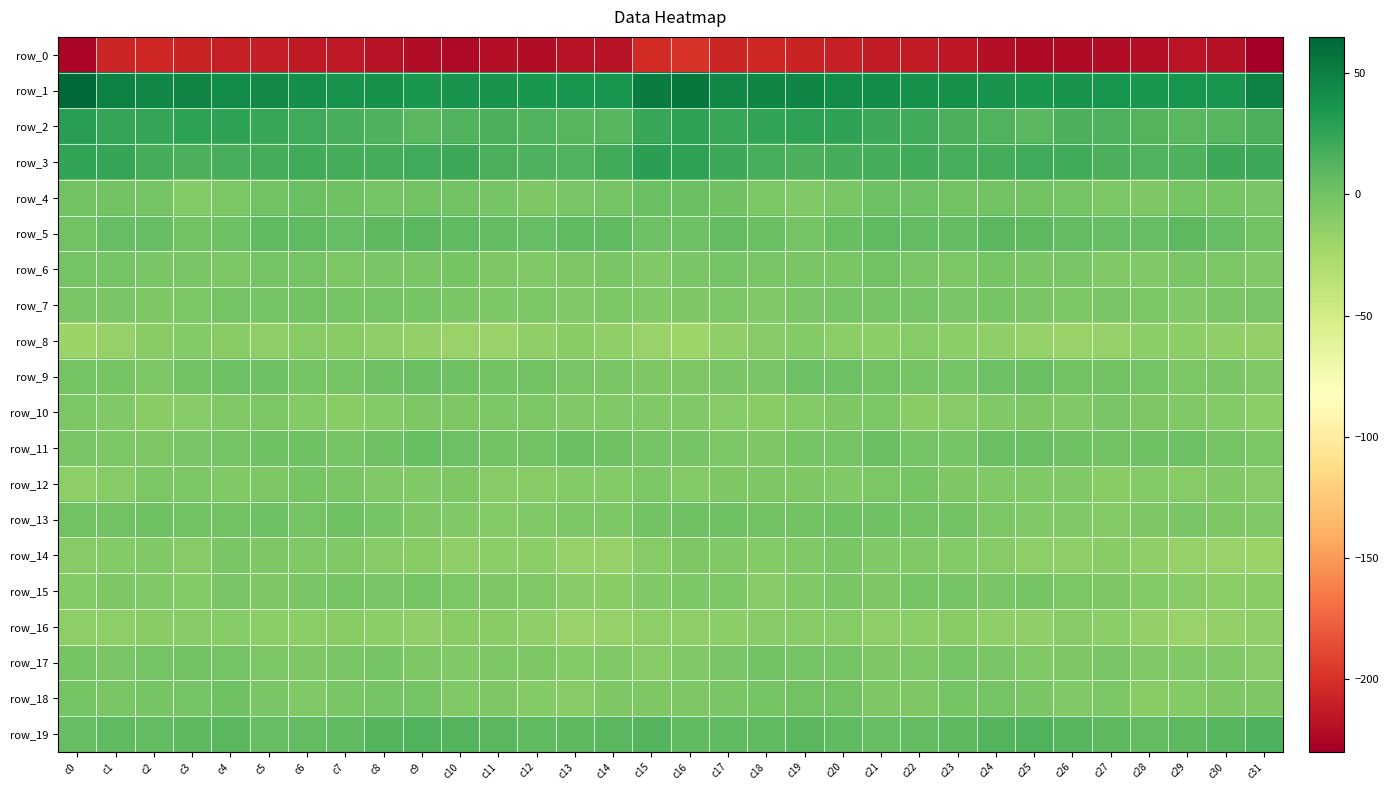

Which series has the largest total across all categories?

row_1